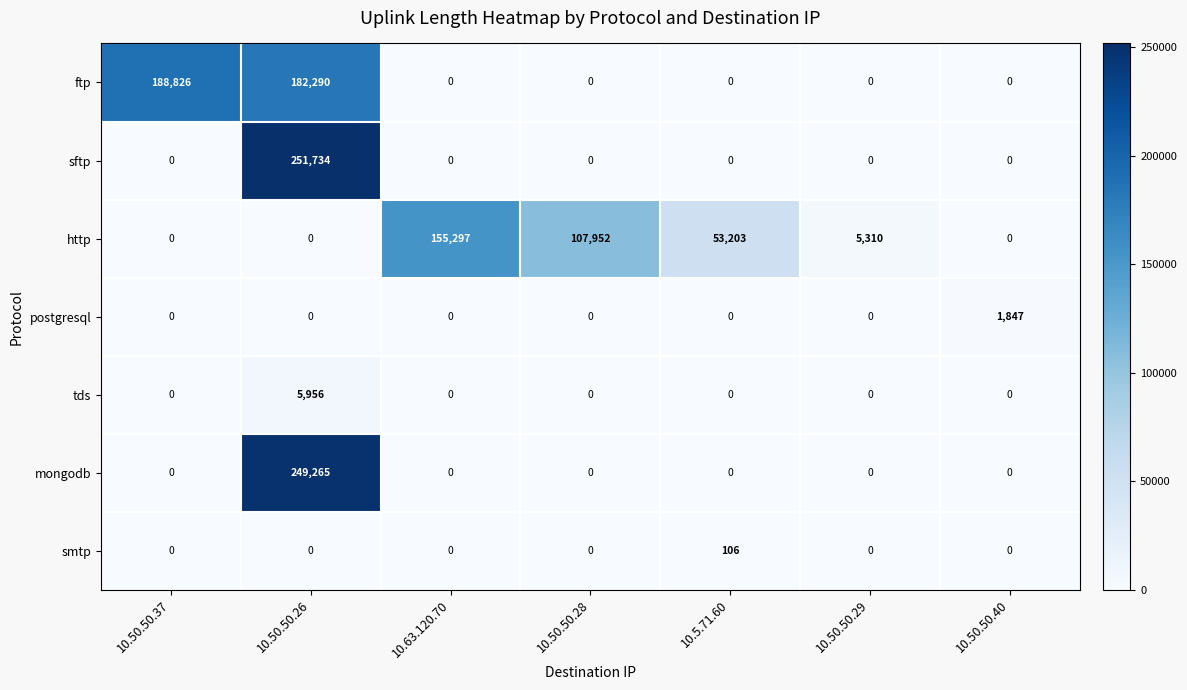

What is the sum of all ftp values?

371116